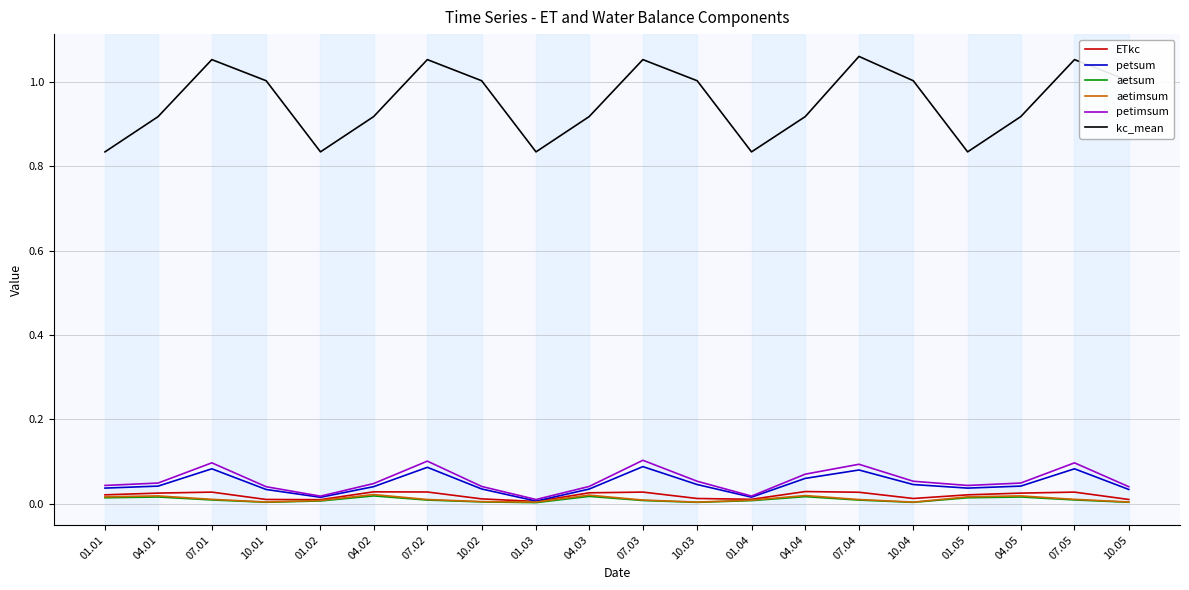

Which series has the widest spread of values?

kc_mean